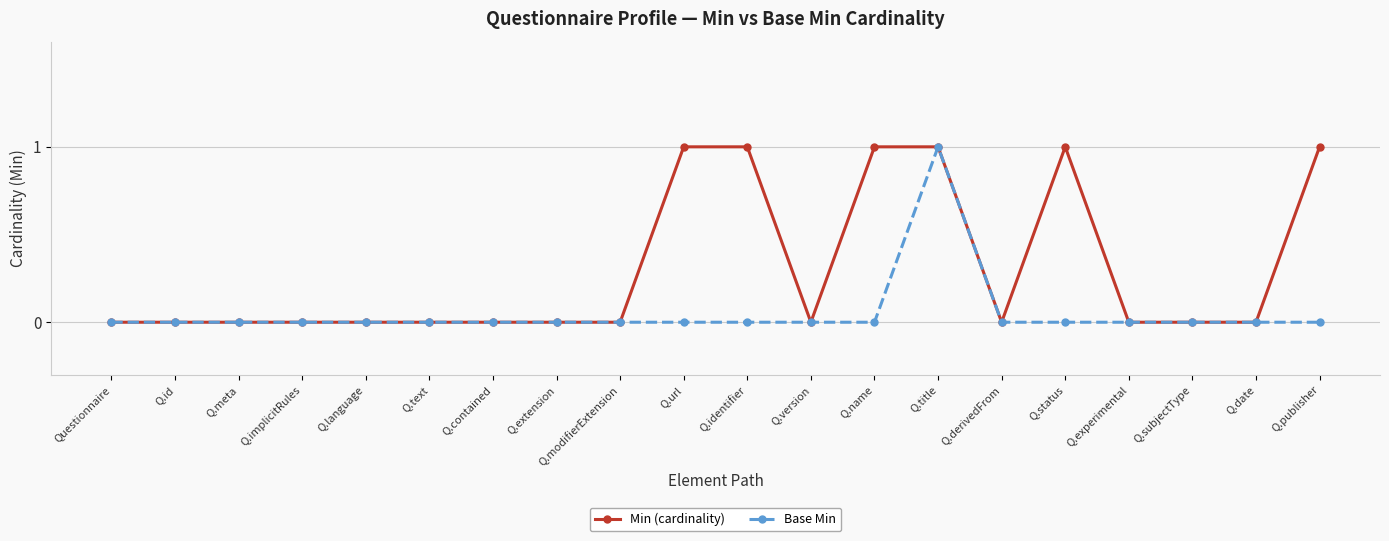

The value of Min (cardinality) at Q.language is -1. True or false?

False